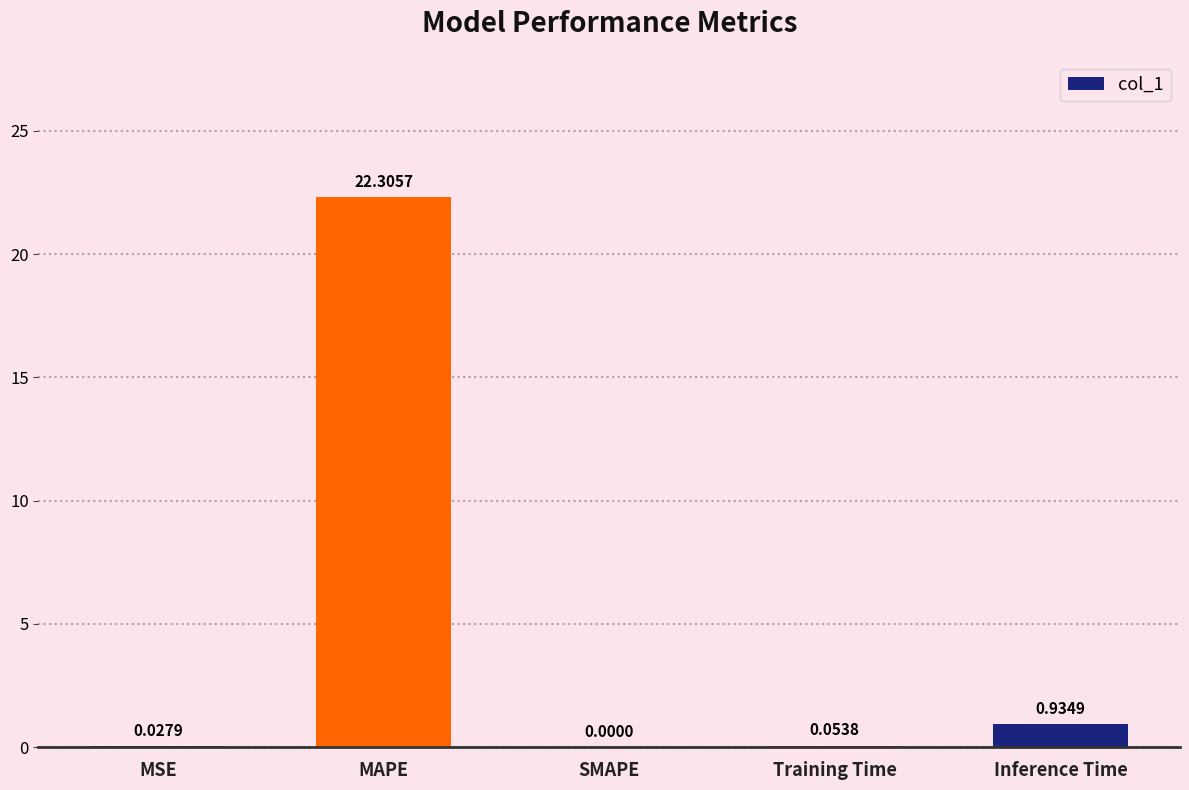

The chart shows a value of 9.7 at SMAPE. True or false?

False